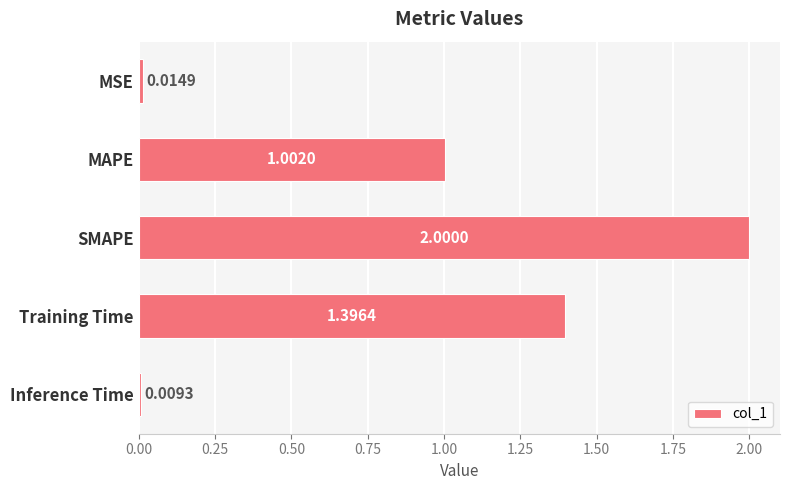

What is the label of the 3rd bar from the bottom?

SMAPE